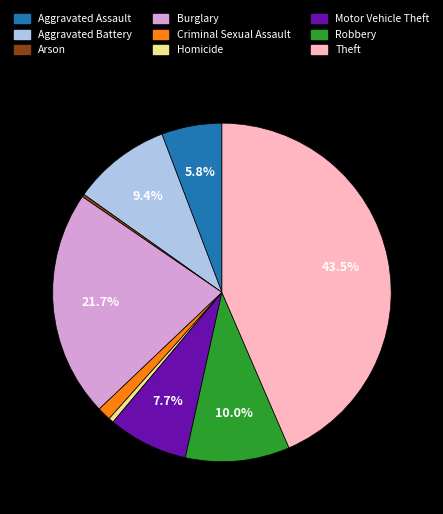

Which category has the biggest portion of the pie?

Theft